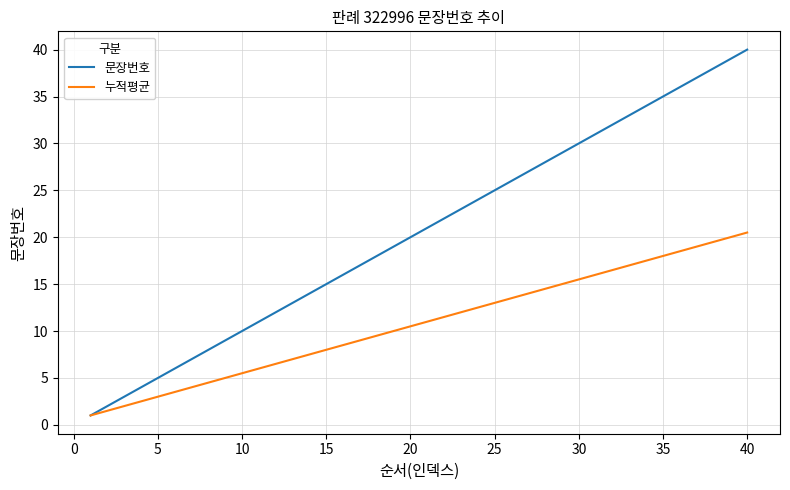

What is the highest value of the 문장번호 series?

40.0